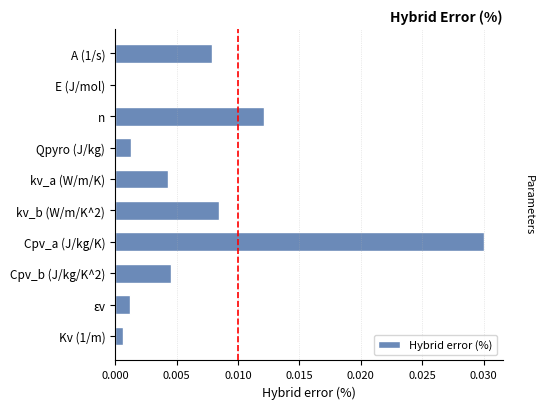

True or false: the data shows 0.0 at εv.

True